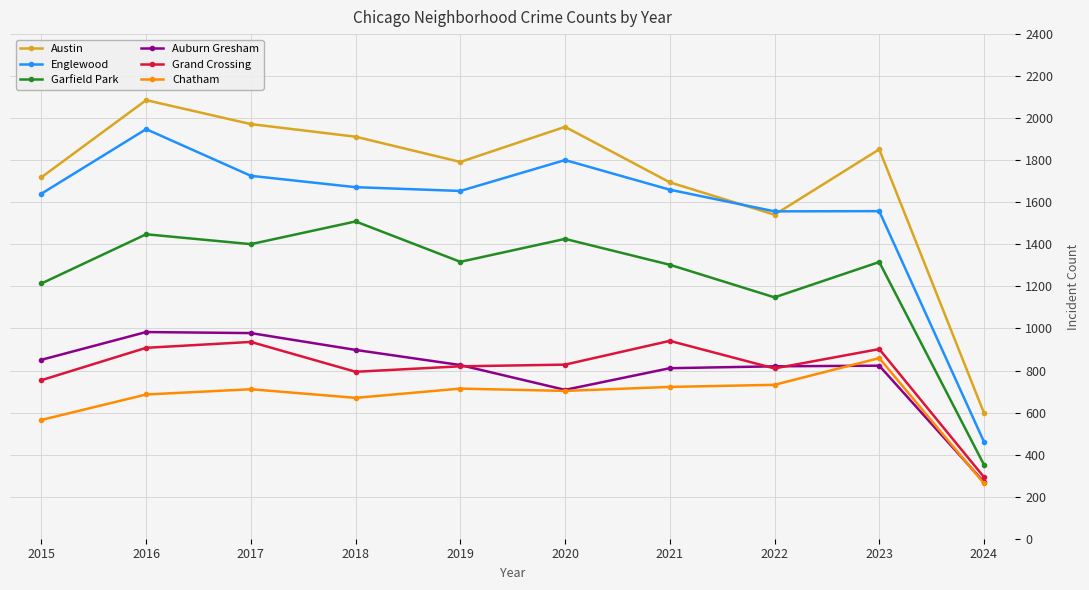

What is the difference between the highest and lowest values at 2019?

1078